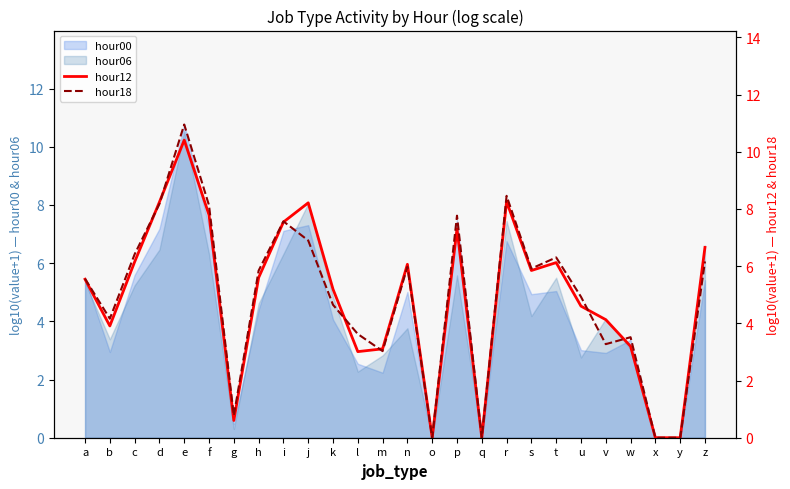

What is the approximate value of hour18 at l?

3.6